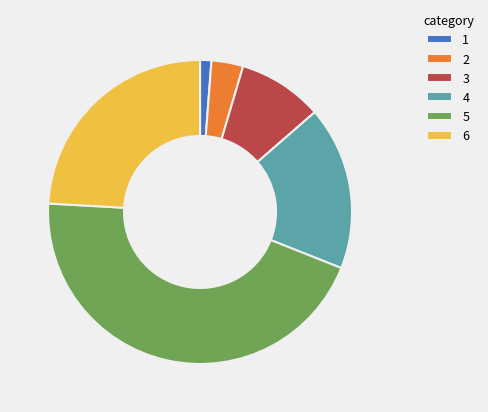

What is the largest slice in the pie chart?

5